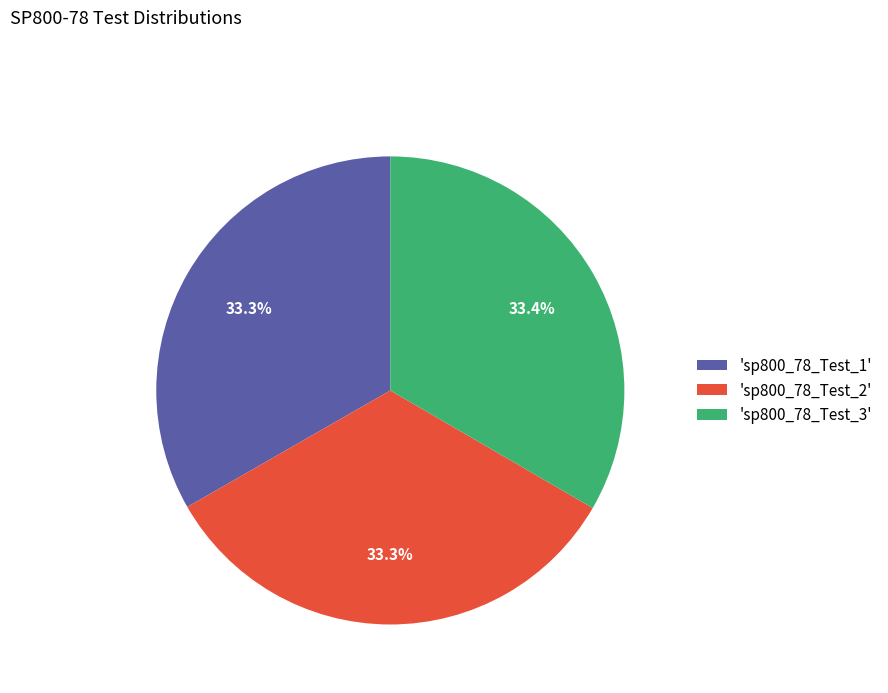

Do 'sp800_78_Test_1' and 'sp800_78_Test_3' together represent more than half of the pie?

Yes